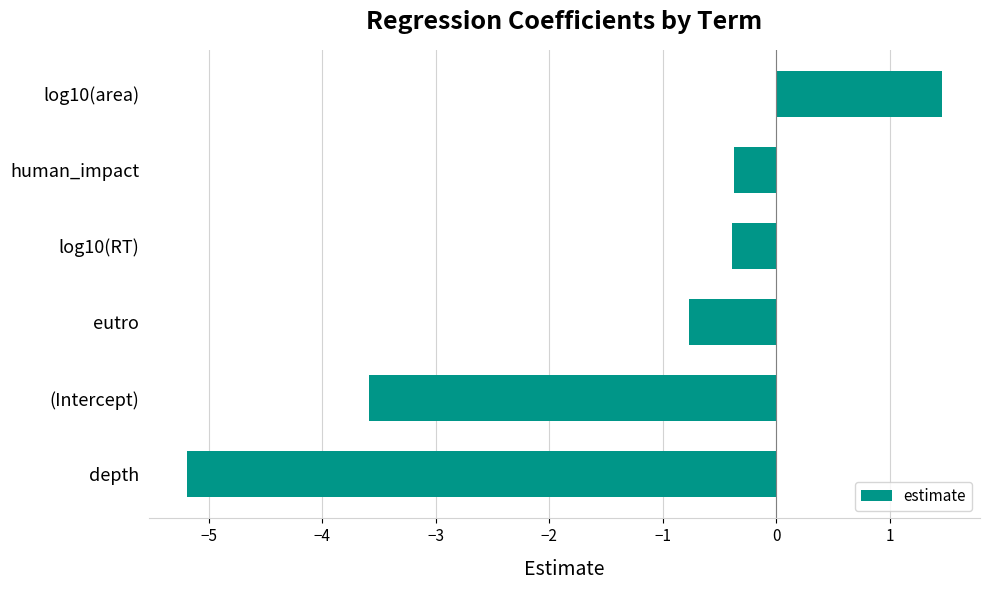

Are the bars horizontal?

Yes